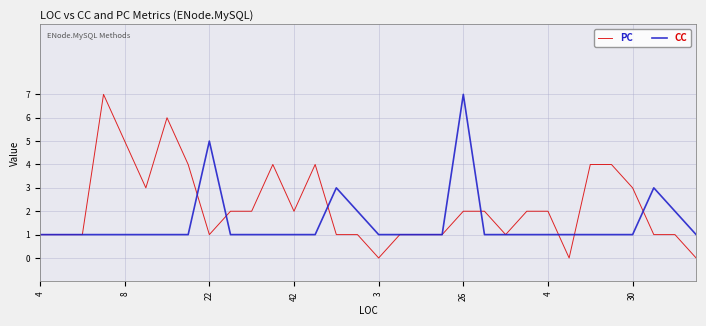

Rank the series by their average value, from highest to lowest.

PC, CC